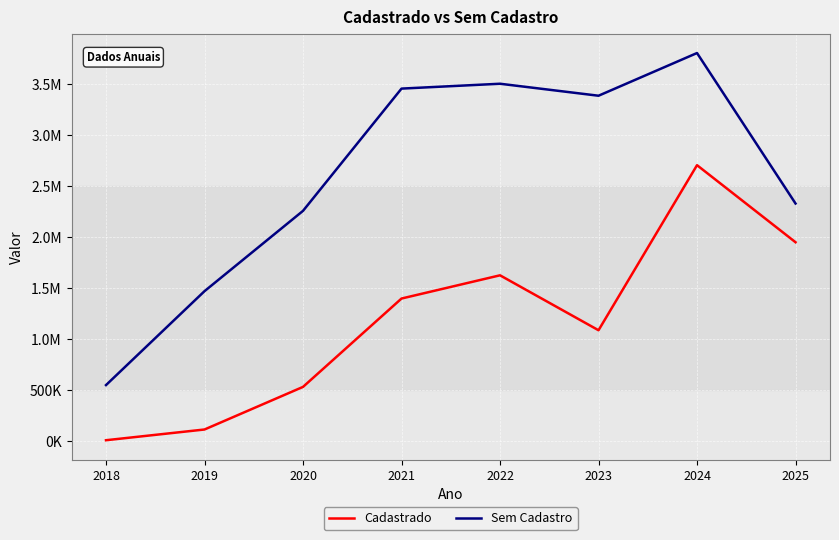

True or false: Cadastrado and Sem Cadastro cross at least once.

False